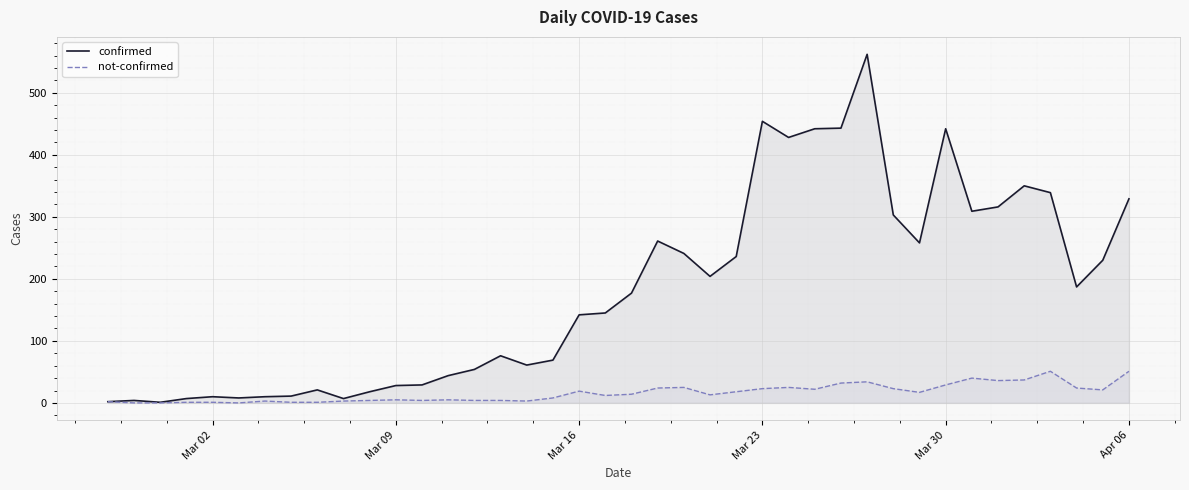

In not-confirmed, how many points are lower than both neighbors (excluding endpoints)?

9